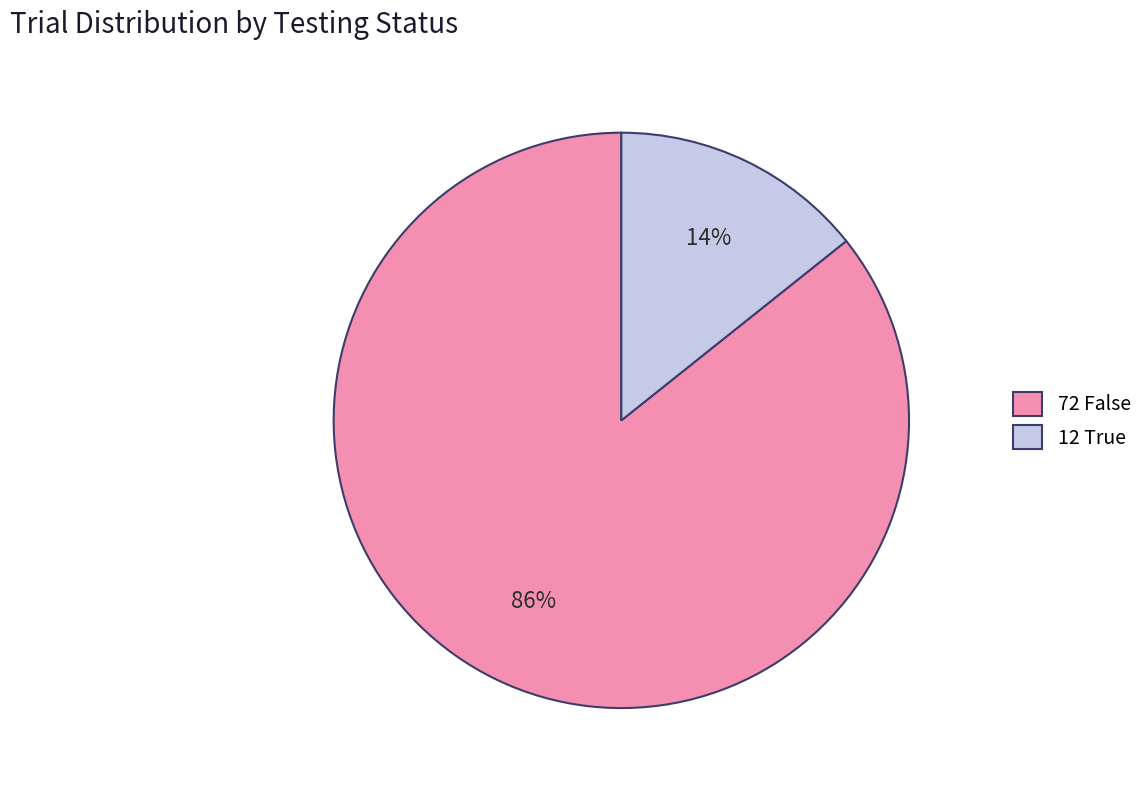

What percentage is the 72 False slice, to the nearest percent?

86%